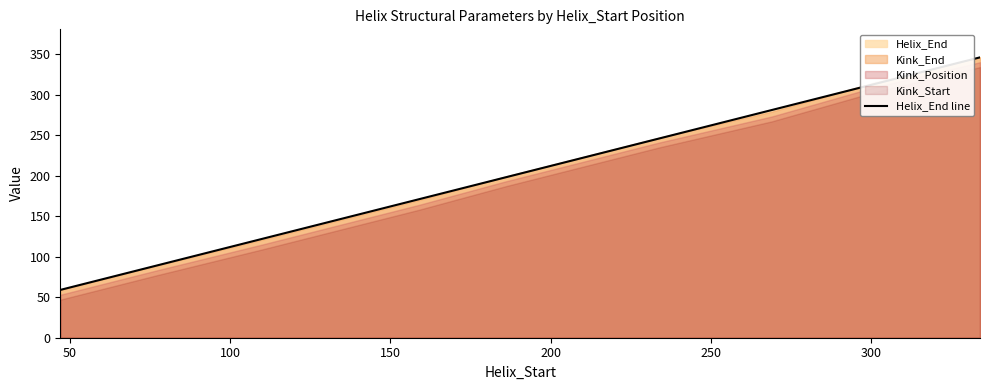

How many lines are shown in the chart?

1